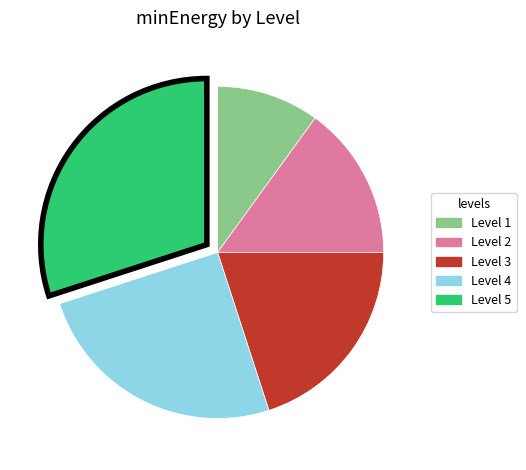

Is there a majority slice in this chart?

No